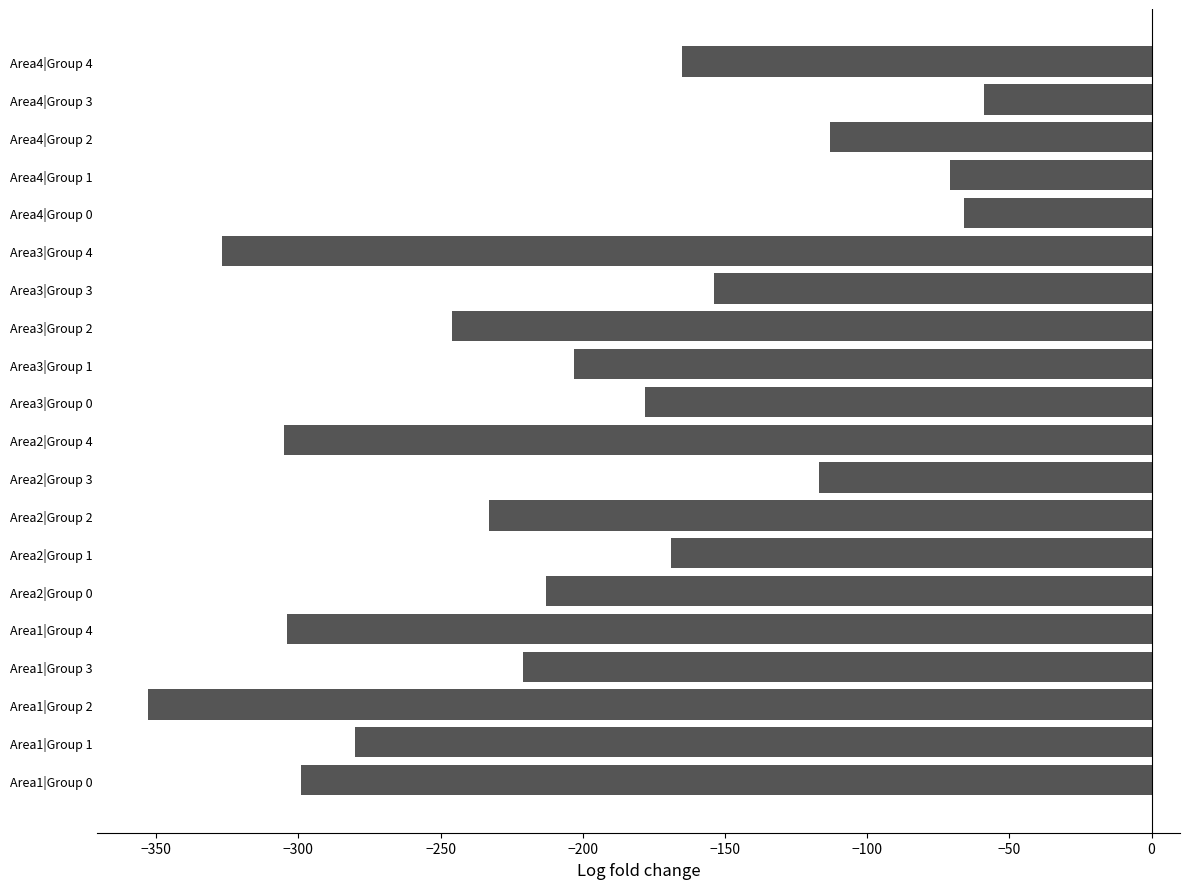

The value at Area3|Group 4 is -194. True or false?

False